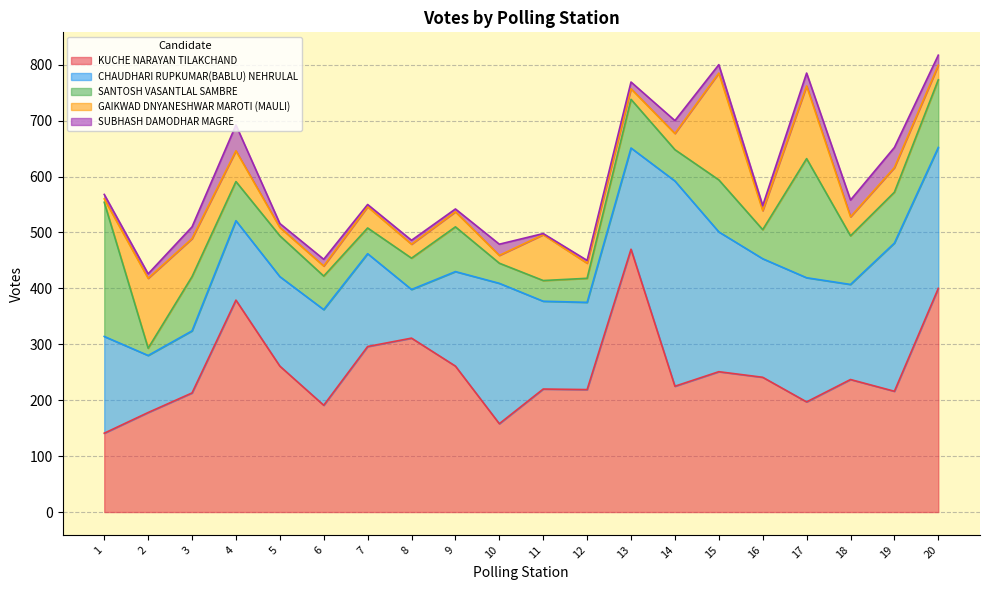

What is the maximum value shown in the chart?

470